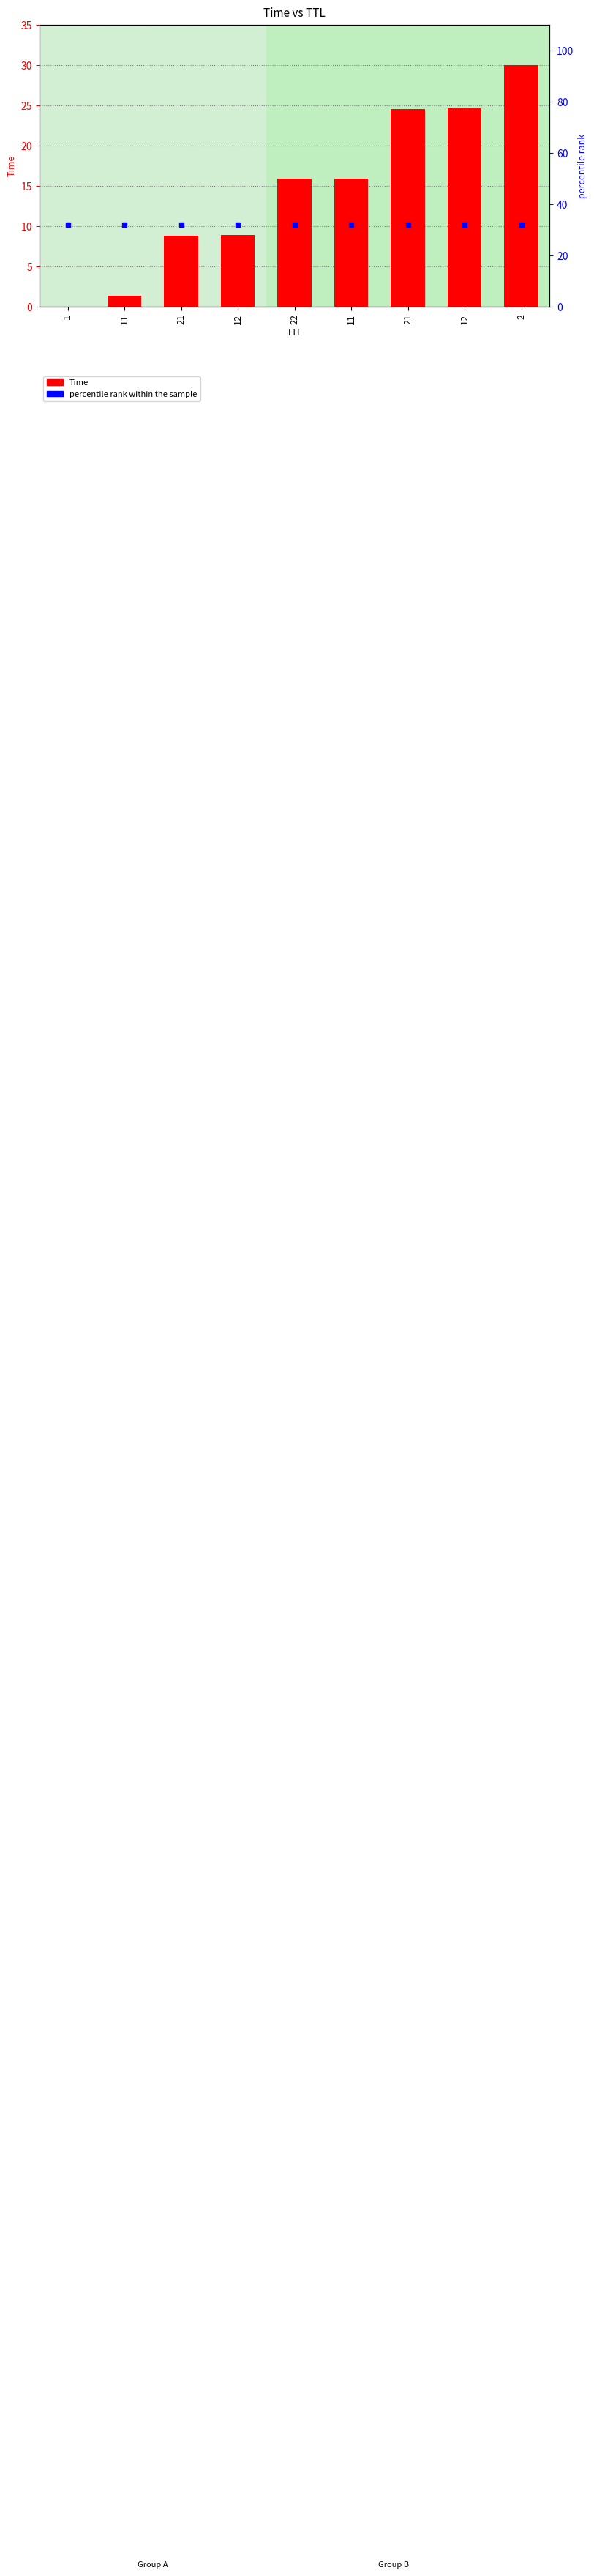

Reading right to left, list all the values displayed in this chart.

Time: 30.0	24.6	24.6	15.9	15.9	8.9	8.8	1.3	0.0
percentile rank within the sample: 32.0	32.0	32.0	32.0	32.0	32.0	32.0	32.0	32.0